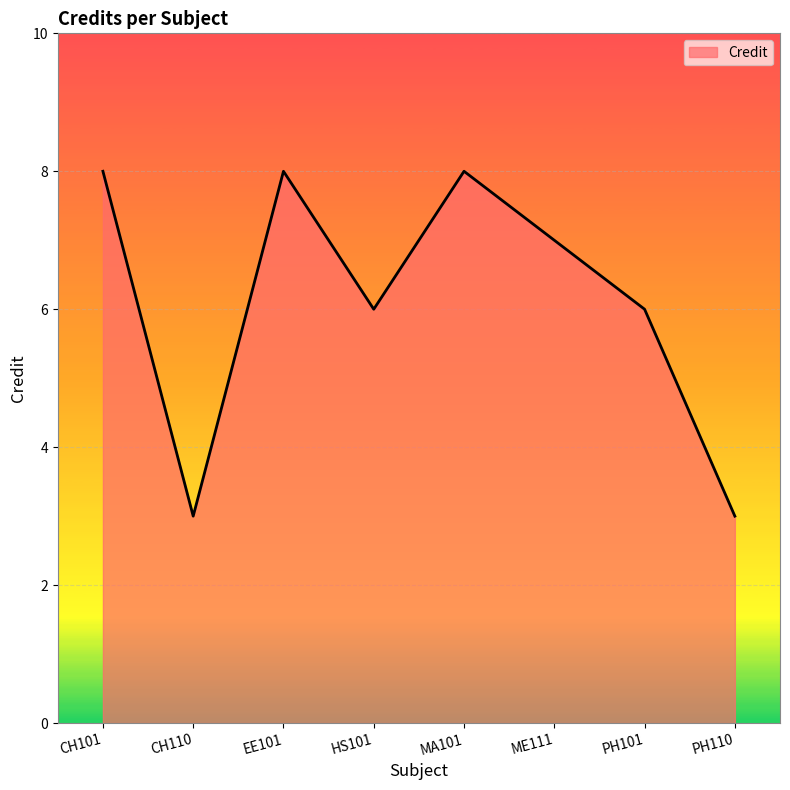

Reading right to left, list all the values displayed in this chart.

PH110=3	PH101=6	ME111=7	MA101=8	HS101=6	EE101=8	CH110=3	CH101=8